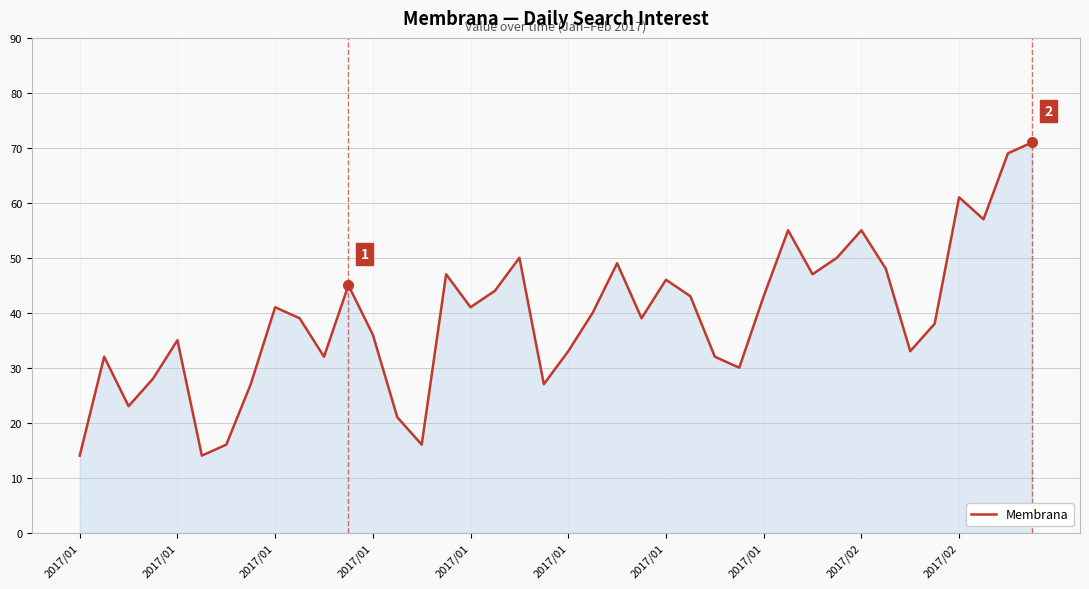

What is the greatest value displayed?

71